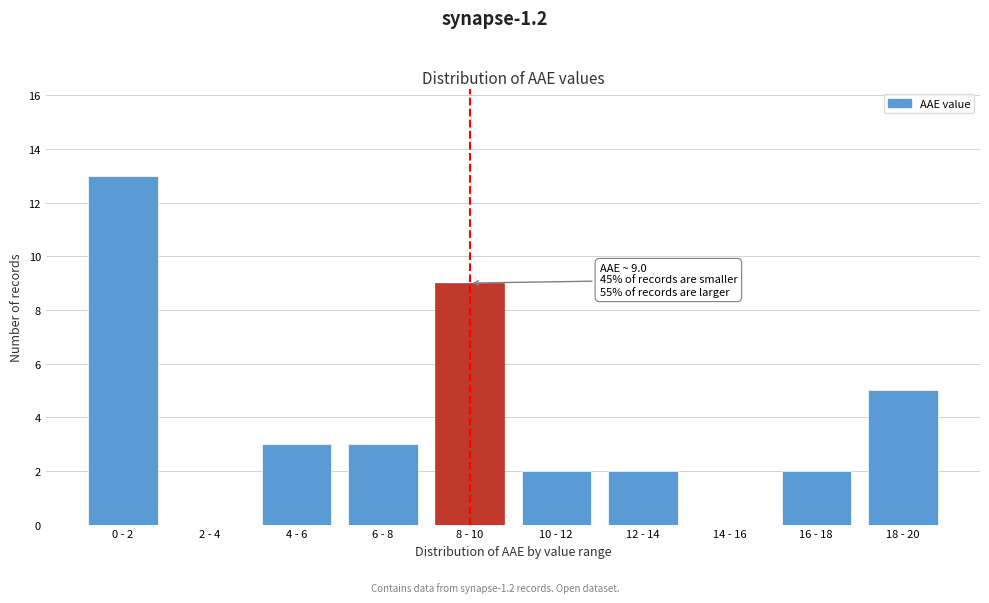

What is the sum of all values?

39